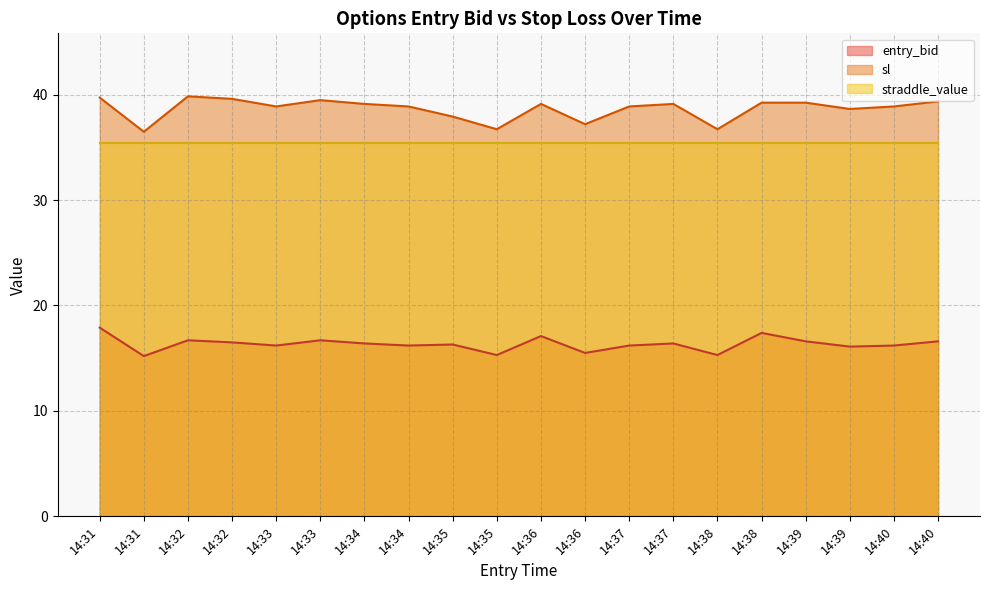

At which category is the sum across all series the highest?

14:31